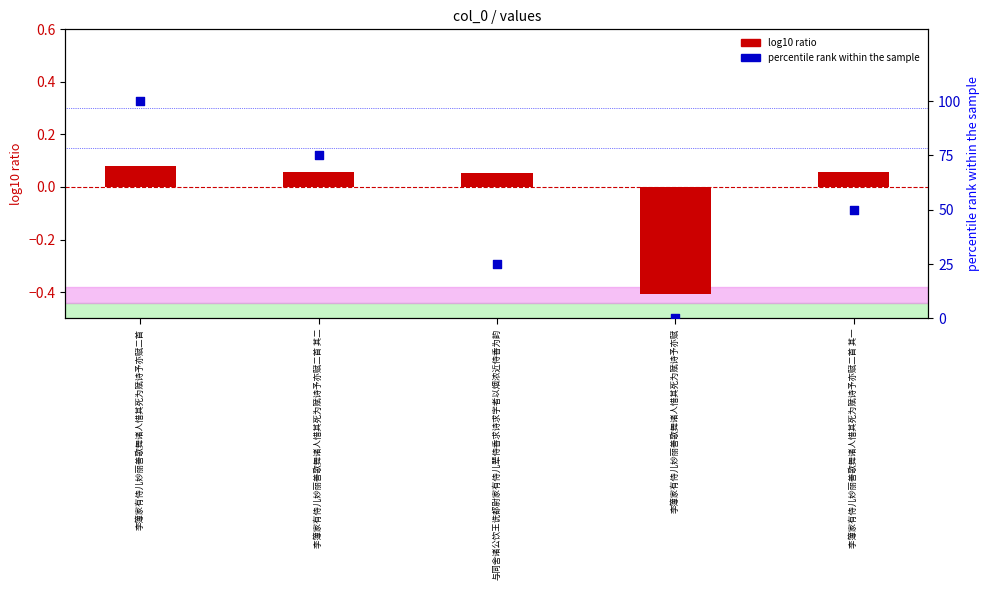

What are all the series names shown in the legend?

log10 ratio, percentile rank within the sample